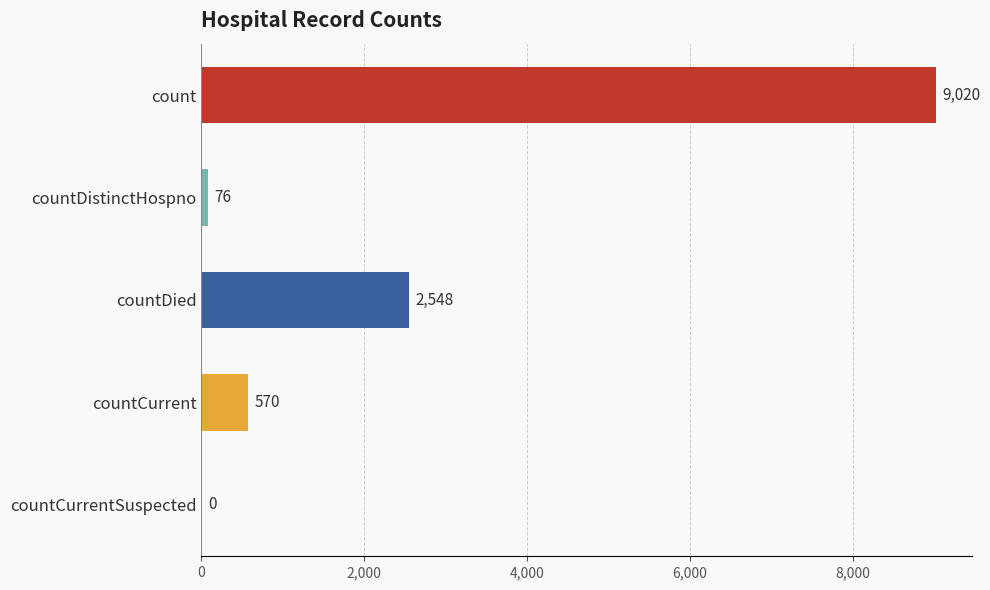

Are the bars horizontal?

Yes